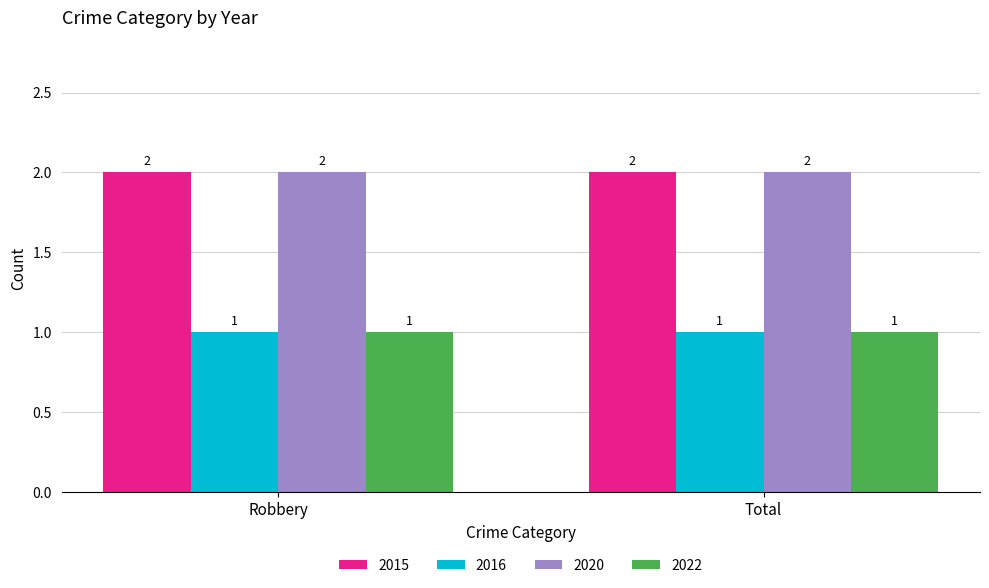

What is the maximum value shown in the chart?

2